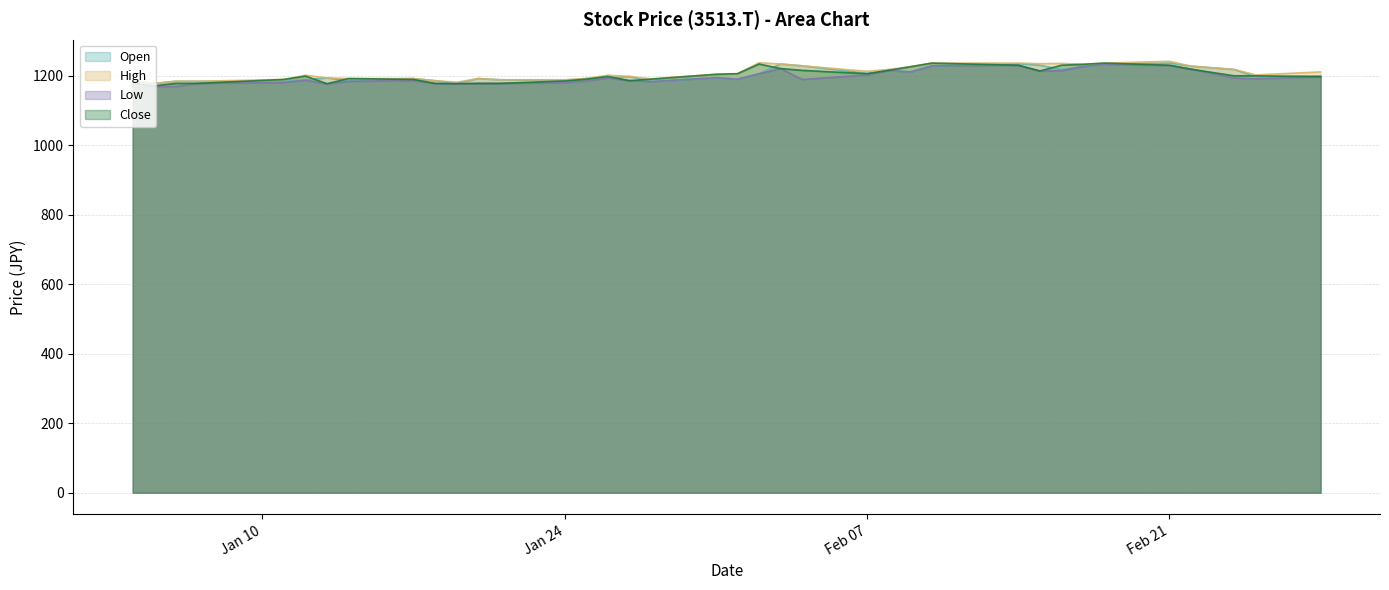

What is the label of the 25th point from the right?

2022-01-21